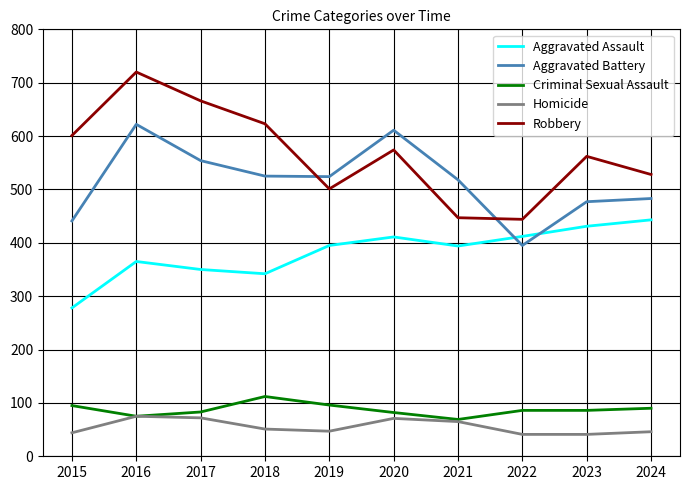

At 2017, list the series in order from smallest to largest.

Homicide, Criminal Sexual Assault, Aggravated Assault, Aggravated Battery, Robbery